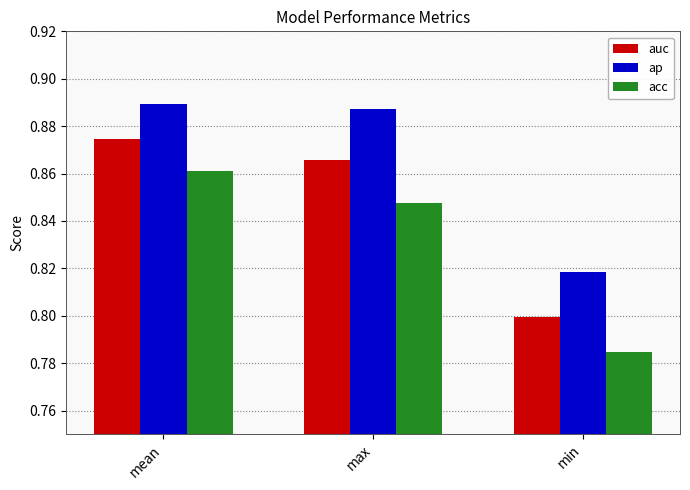

True or false: acc has a value of 1.3 at min.

False